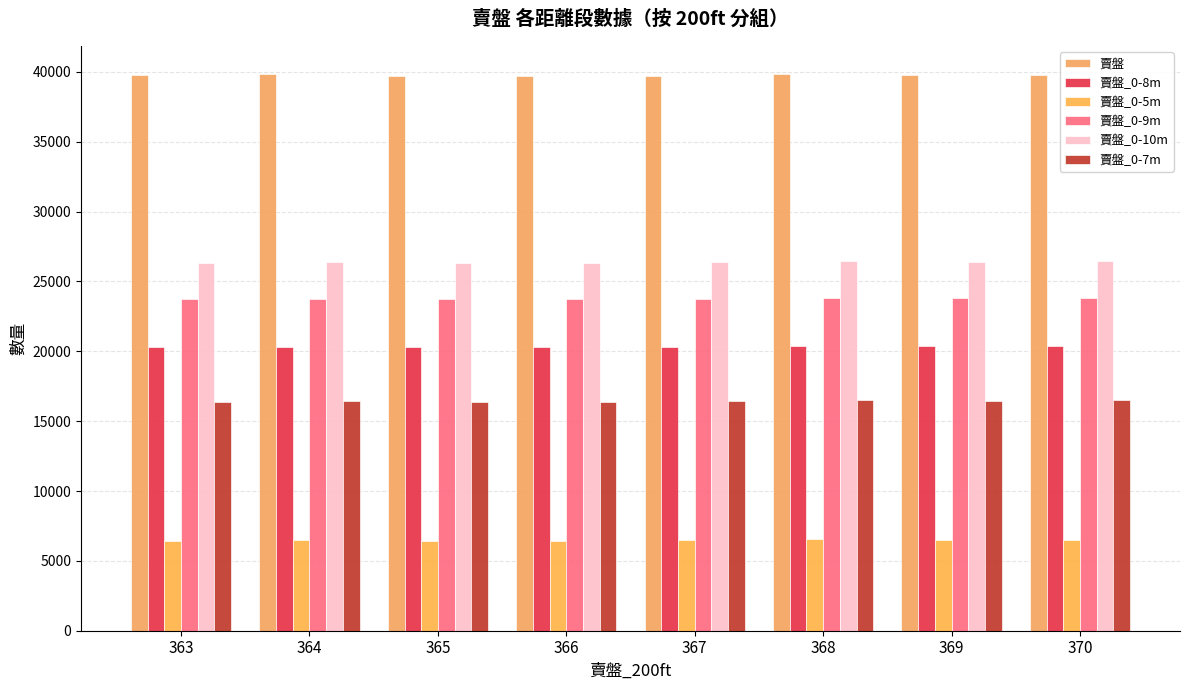

At 367, list the series in order from largest to smallest.

賣盤, 賣盤_0-10m, 賣盤_0-9m, 賣盤_0-8m, 賣盤_0-7m, 賣盤_0-5m